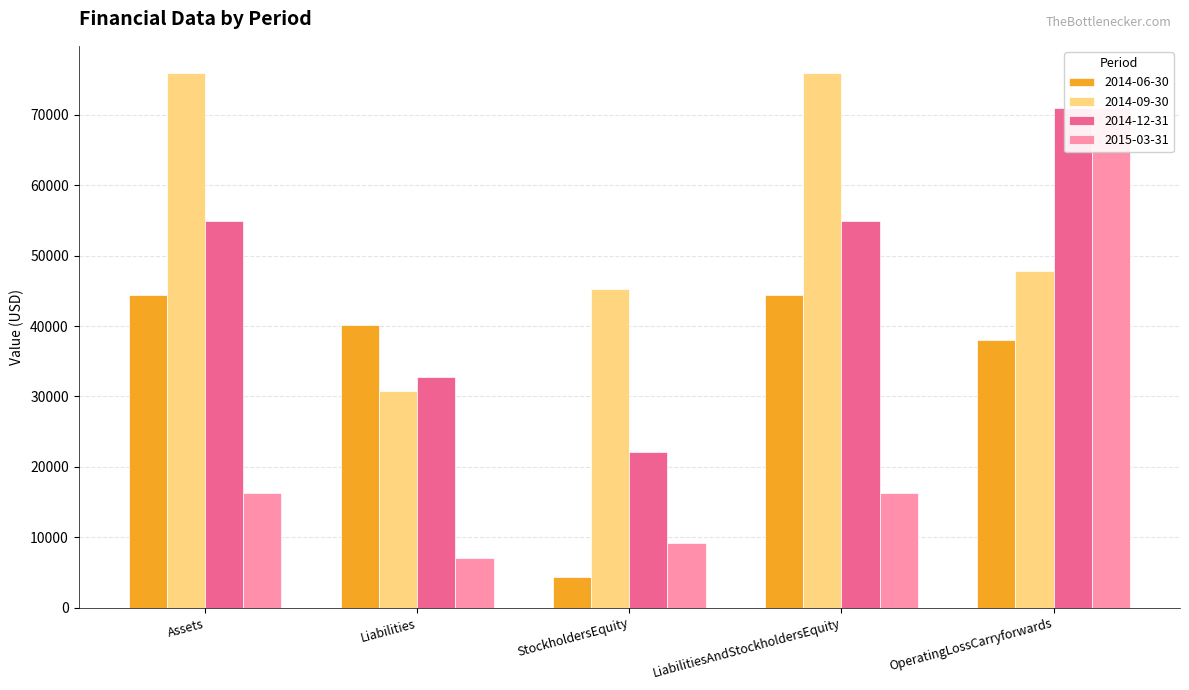

The 2014-06-30 series shows 9563 at OperatingLossCarryforwards. True or false?

False